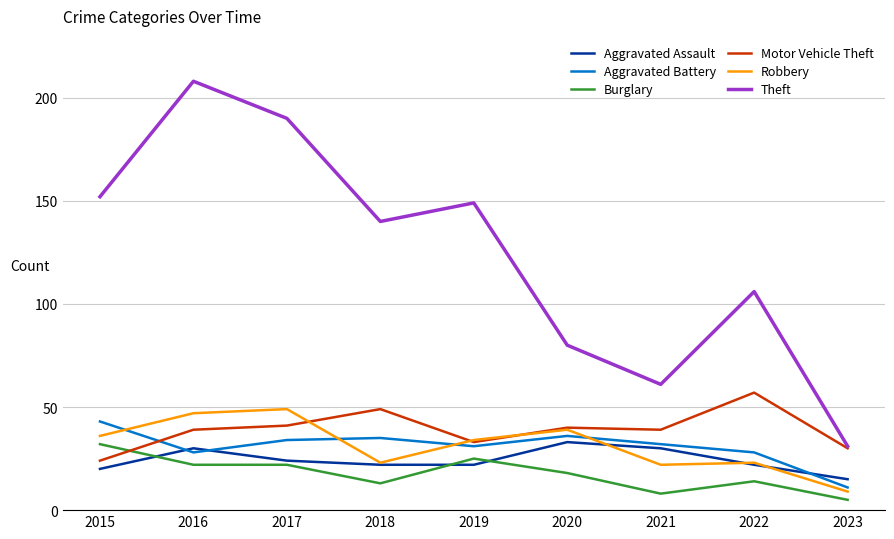

True or false: Aggravated Battery and Robbery cross at least once.

True